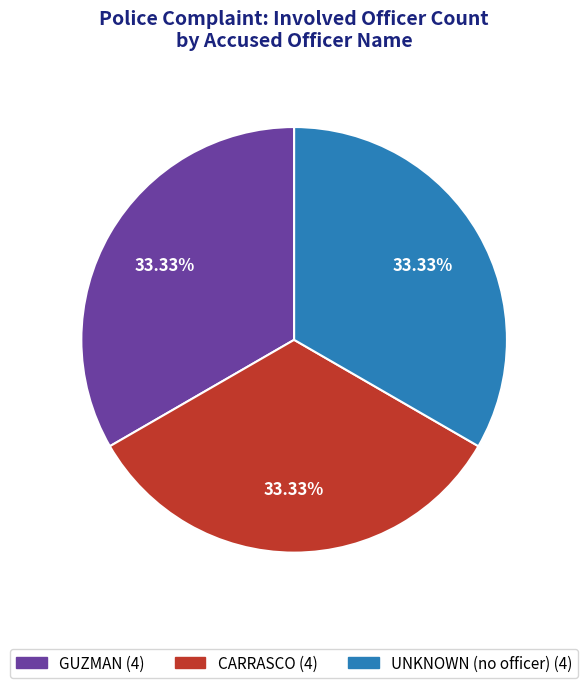

Does any single category account for the majority?

No